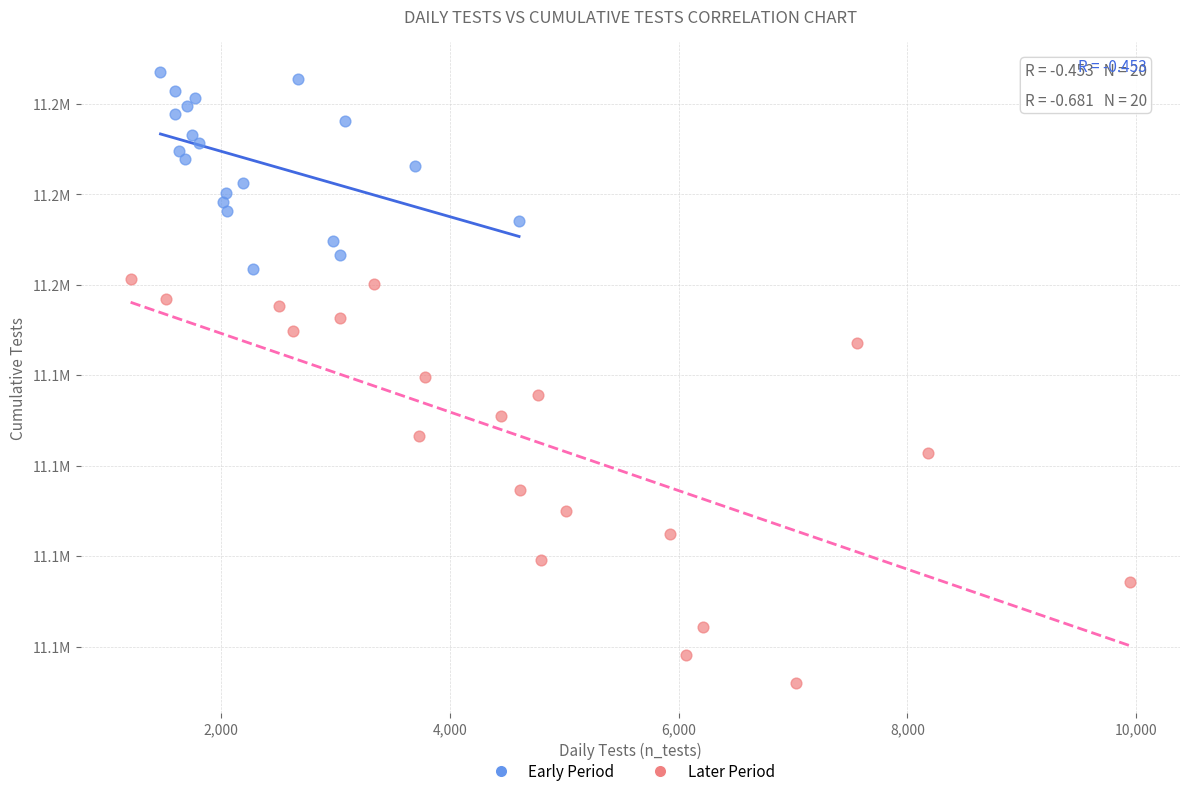

What are all the series names shown in the legend?

Early Period, Later Period